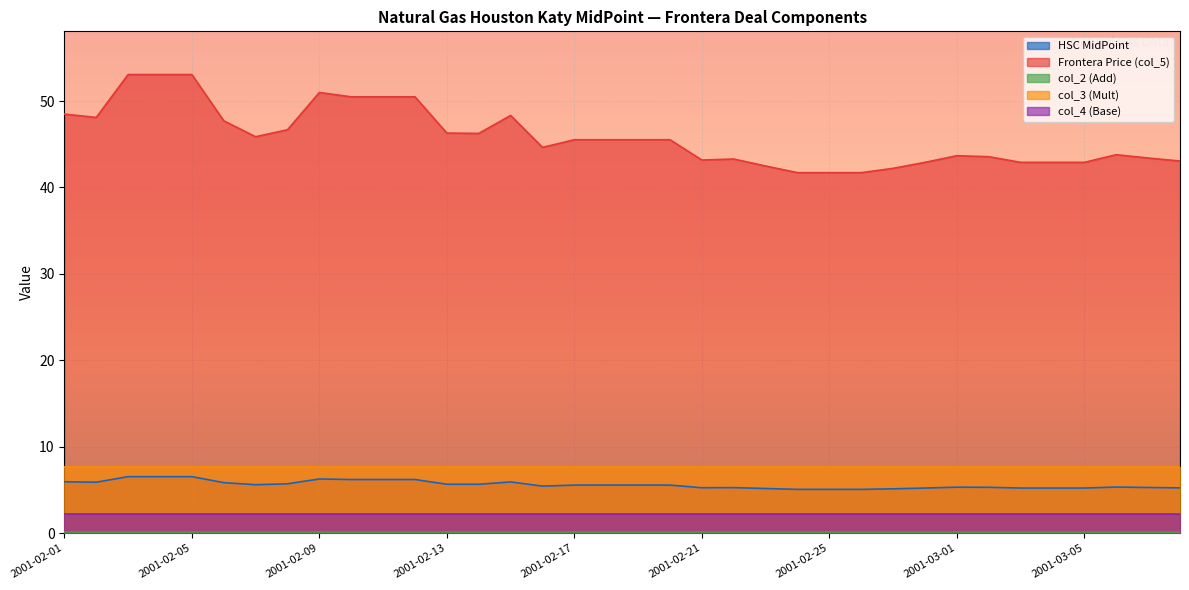

Where is col_3 (Mult) nearest to the value 7?

2001-02-01